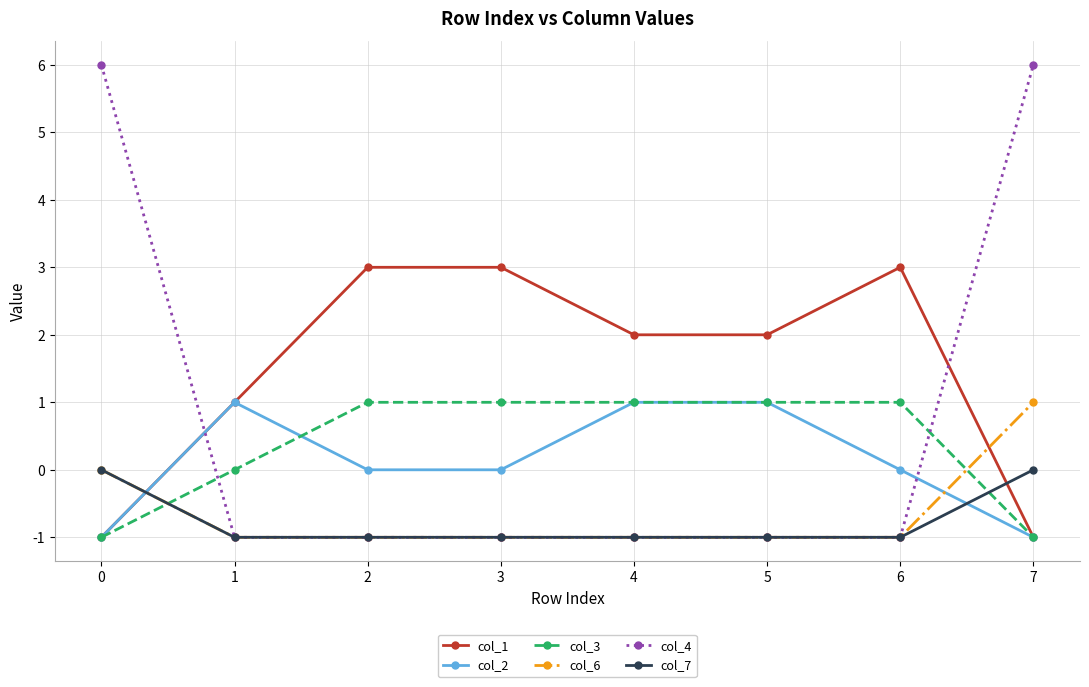

True or false: col_2 and col_4 cross at least once.

True